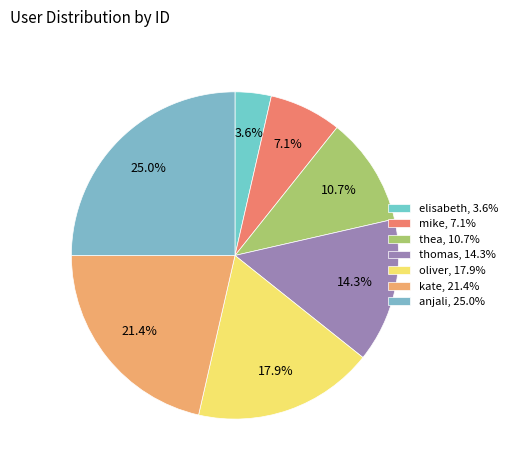

How many segments does this pie chart have?

7